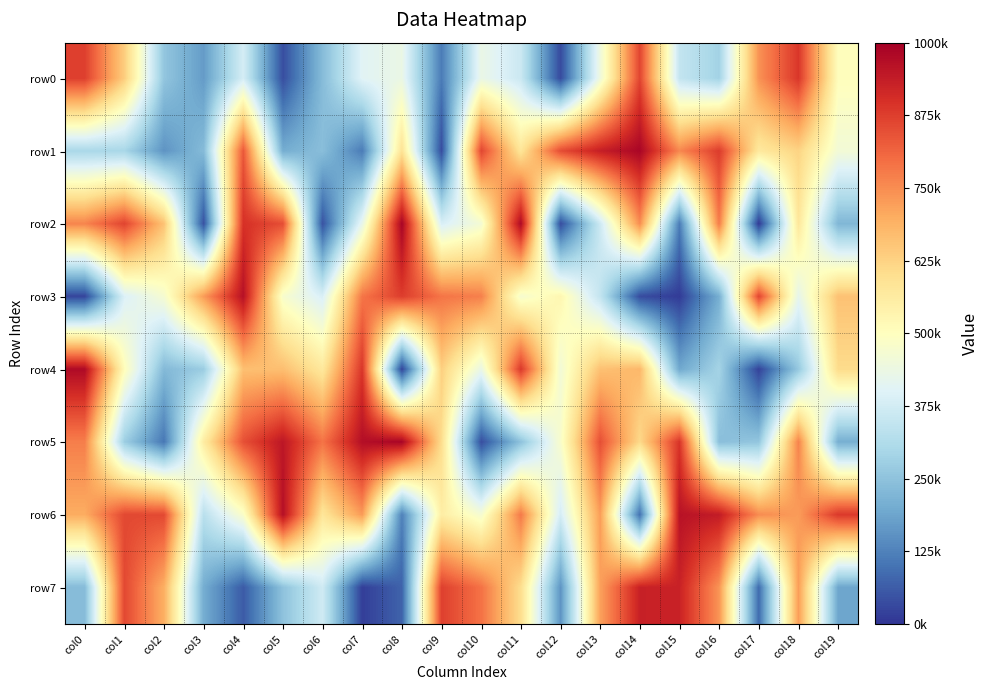

Reading left to right, transcribe all the data shown in this chart.

row0: col0=873997	col1=636681	col2=257378	col3=170908	col4=379888	col5=40334	col6=235533	col7=405909	col8=434080	col9=114361	col10=433506	col11=360735	col12=34130	col13=446559	col14=863386	col15=347334	col16=287231	col17=741171	col18=888854	col19=505167
row1: col0=300761	col1=297069	col2=156346	col3=234318	col4=832478	col5=204074	col6=240757	col7=114333	col8=590229	col9=36879	col10=862828	col11=580318	col12=851778	col13=934229	col14=986476	col15=757510	col16=879483	col17=569375	col18=623395	col19=458906
row2: col0=762582	col1=865719	col2=658115	col3=45315	col4=898475	col5=849880	col6=47376	col7=426248	col8=989505	col9=387233	col10=462069	col11=978448	col12=37691	col13=364820	col14=749366	col15=115730	col16=776084	col17=7890	col18=575422	col19=224225
row3: col0=26389	col1=394376	col2=468743	col3=727154	col4=963480	col5=475591	col6=388707	col7=785021	col8=877141	col9=786998	col10=770049	col11=470634	col12=527949	col13=345906	col14=37546	col15=10881	col16=206070	col17=864789	col18=422123	col19=659478
row4: col0=976888	col1=508098	col2=229748	col3=272526	col4=663323	col5=666200	col6=572074	col7=890038	col8=24896	col9=632341	col10=432042	col11=885495	col12=458653	col13=660353	col14=678021	col15=194576	col16=291159	col17=21749	col18=263450	col19=607258
row5: col0=771934	col1=276737	col2=106648	col3=558924	col4=845967	col5=950643	col6=789060	col7=968111	col8=988935	col9=602923	col10=40364	col11=249392	col12=478422	col13=846909	col14=612284	col15=892487	col16=242346	col17=258398	col18=765468	col19=206765
row6: col0=699597	col1=858399	col2=857367	col3=328409	col4=482297	col5=965146	col6=578470	col7=728414	col8=124011	col9=555325	col10=468439	col11=779018	col12=379842	col13=724065	col14=98304	col15=959240	col16=940517	col17=751872	col18=726107	col19=885073
row7: col0=234761	col1=858445	col2=694928	col3=202424	col4=60350	col5=249216	col6=369944	col7=15438	col8=73105	col9=872722	col10=791120	col11=601622	col12=157982	col13=718004	col14=930205	col15=926679	col16=738486	col17=88485	col18=724858	col19=190642